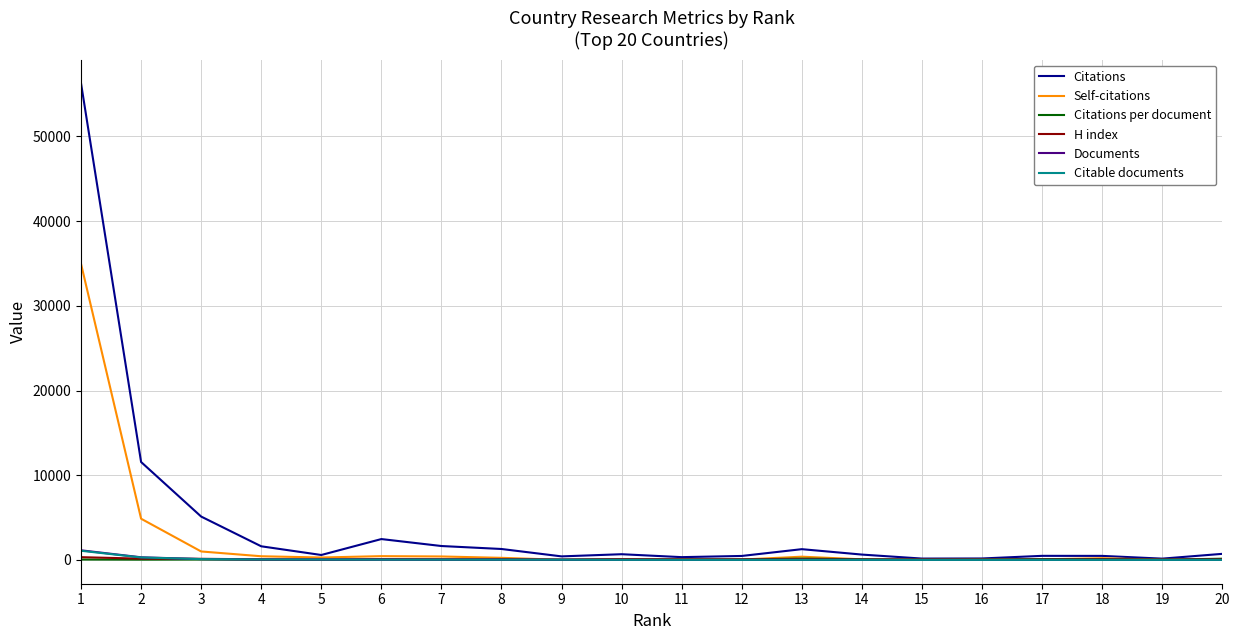

What is the maximum value shown in the chart?

56260.0